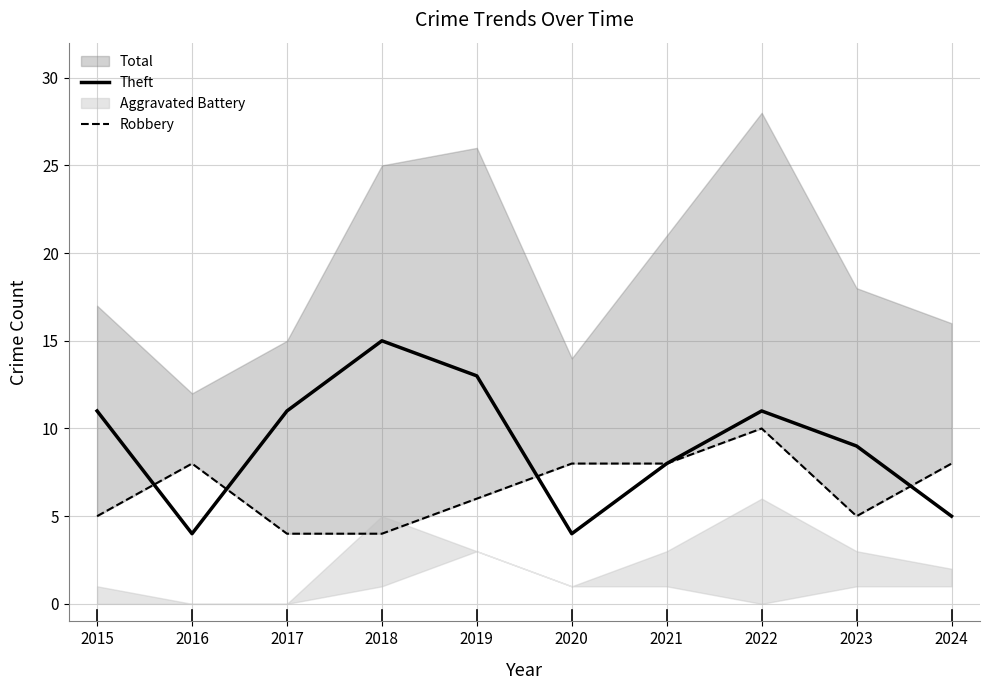

Which has a higher value, 2016 or 2018?

2018